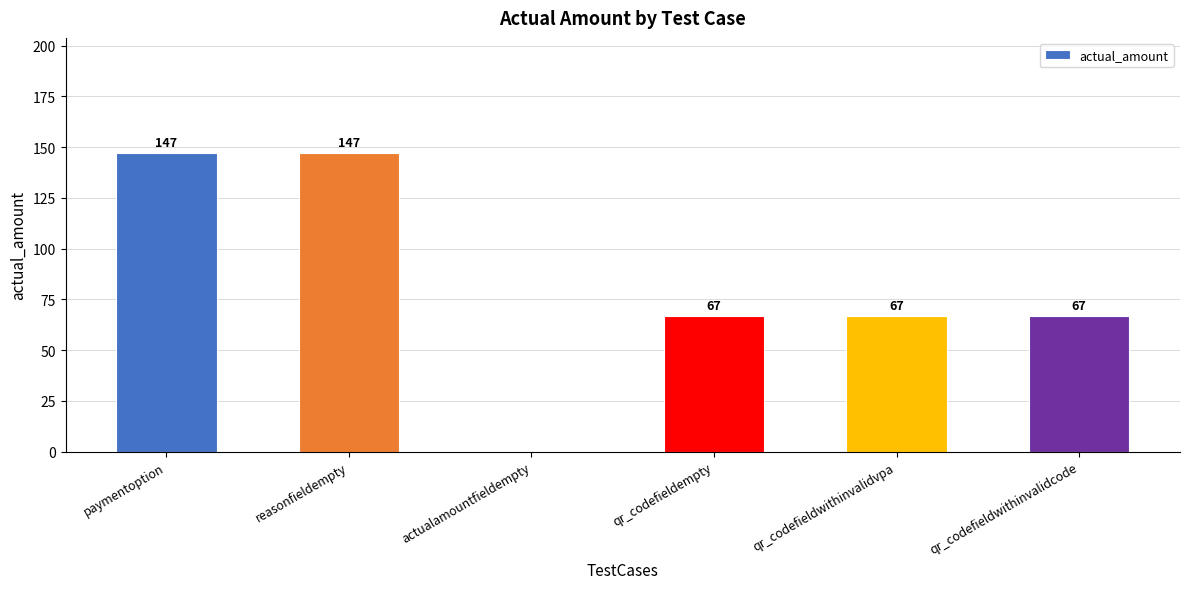

Are the bars horizontal?

No